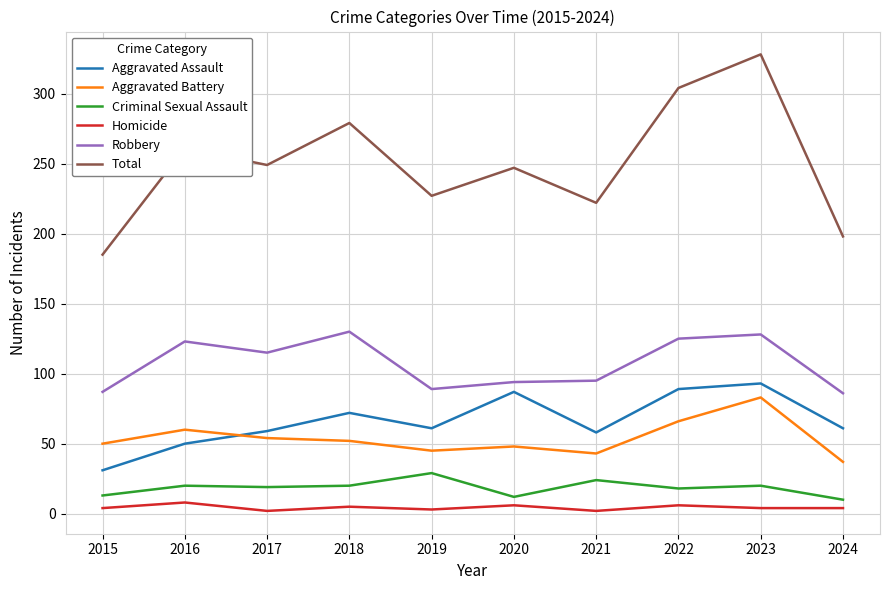

At which category does Homicide reach its first local valley?

2017